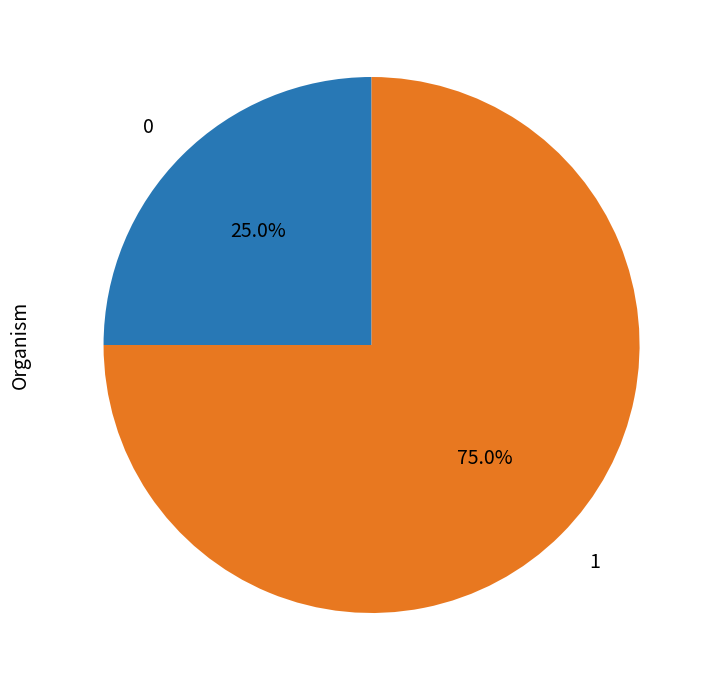

What is the largest slice in the pie chart?

1